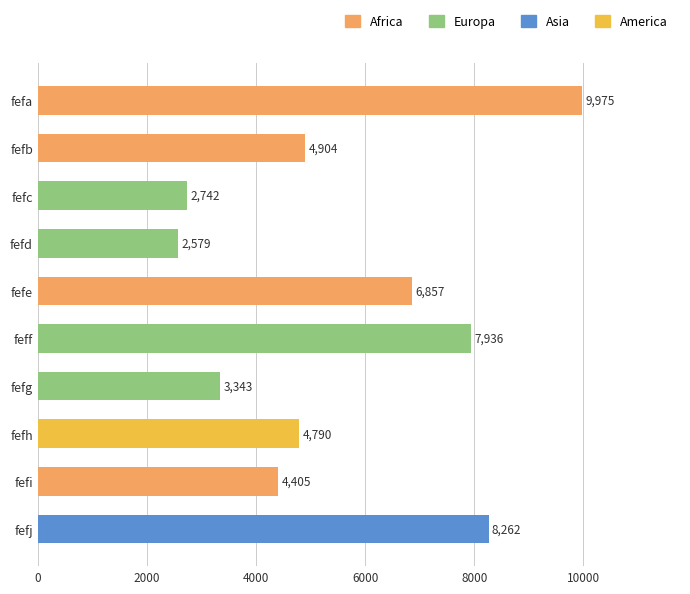

What is the difference between the maximum and second lowest values?

7233